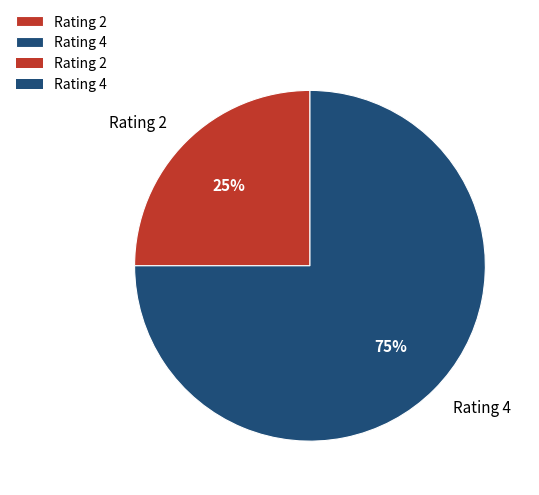

What is the smallest slice in the pie chart?

Rating 2